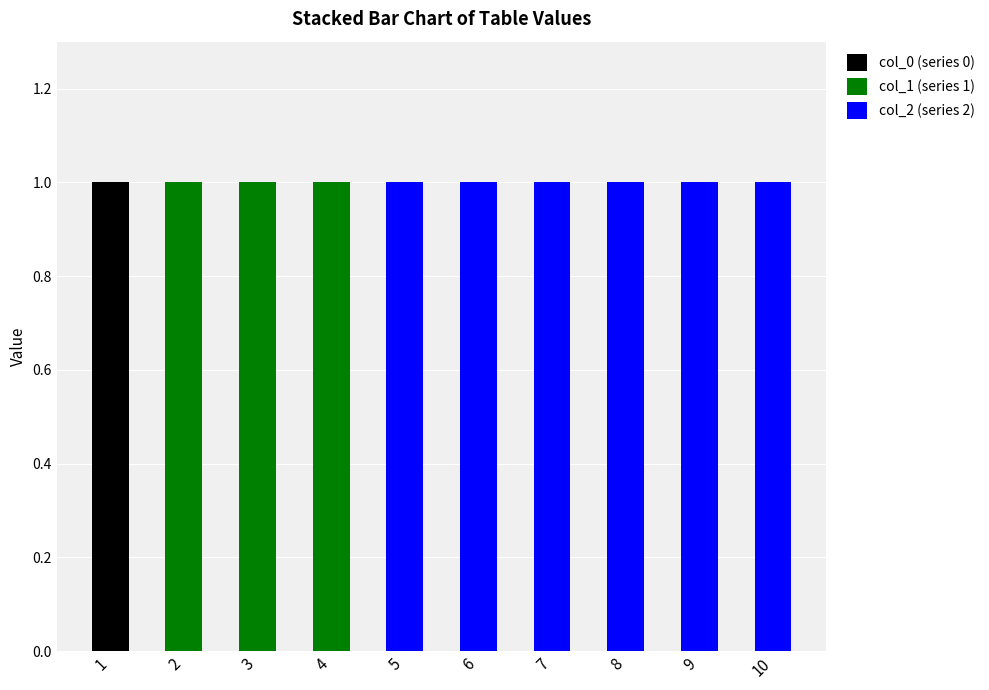

True or false: col_0 (series 0) has a value of 1 at 1.

True